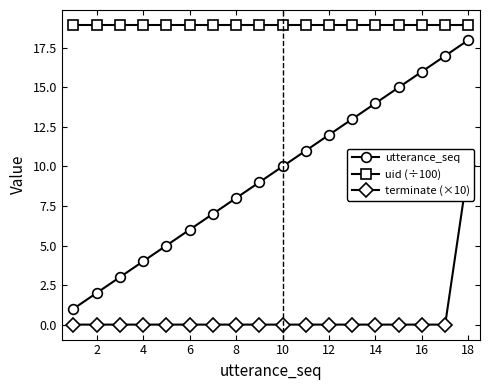

What is the lowest value of the uid (÷100) series?

18.9